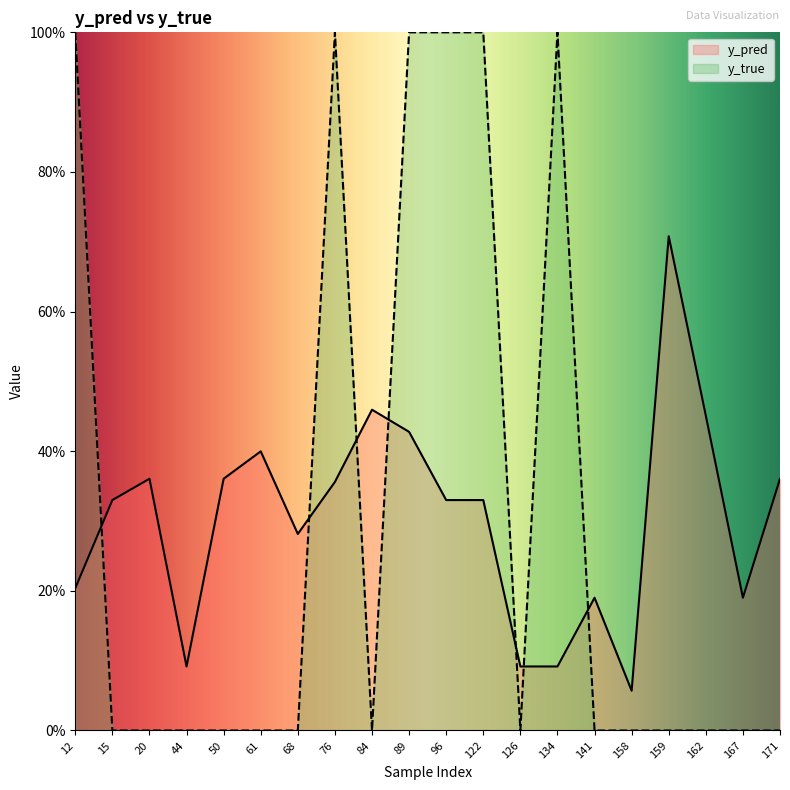

Reading left to right, what are all the values shown in this chart?

y_pred: 0.2	0.3	0.4	0.1	0.4	0.4	0.3	0.4	0.5	0.4	0.3	0.3	0.1	0.1	0.2	0.1	0.7	0.5	0.2	0.4
y_true: 1.0	0.0	0.0	0.0	0.0	0.0	0.0	1.0	0.0	1.0	1.0	1.0	0.0	1.0	0.0	0.0	0.0	0.0	0.0	0.0